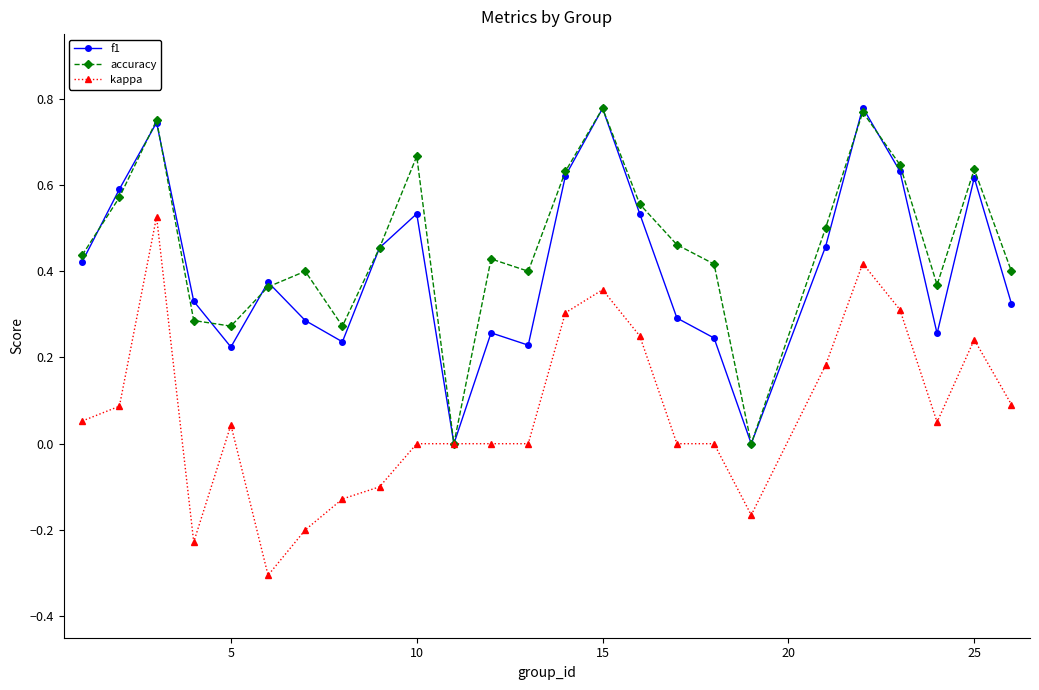

How many interior local peaks does the accuracy series have?

7